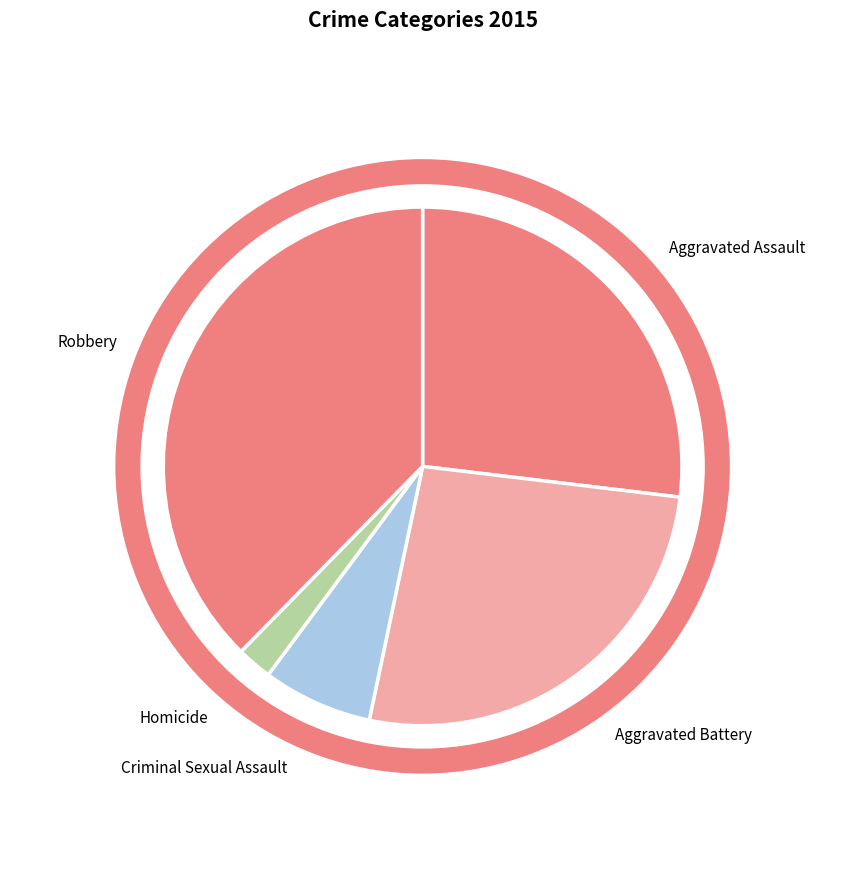

Does Homicide represent more than half of the total?

No